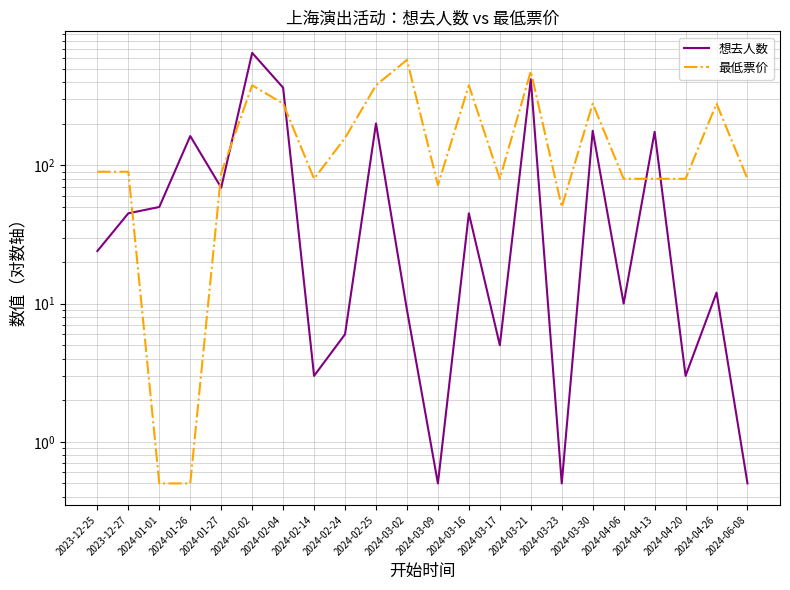

Reading left to right, transcribe all the data shown in this chart.

想去人数: 24.0	45.0	50.0	163.0	69.0	652.0	365.0	3.0	6.0	201.0	9.0	0.5	45.0	5.0	420.0	0.5	178.0	10.0	175.0	3.0	12.0	0.5
最低票价: 90.0	90.0	0.5	0.5	88.0	380.0	280.0	80.0	158.0	380.0	580.0	72.0	380.0	80.0	480.0	50.0	280.0	80.0	80.0	80.0	280.0	80.0